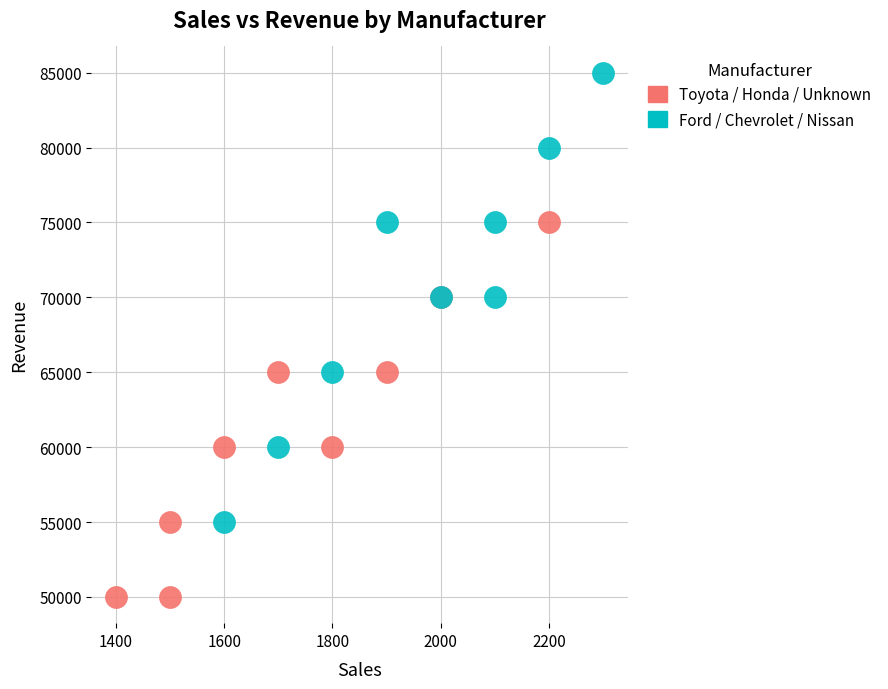

Which series has the widest spread of Y values?

Ford / Chevrolet / Nissan